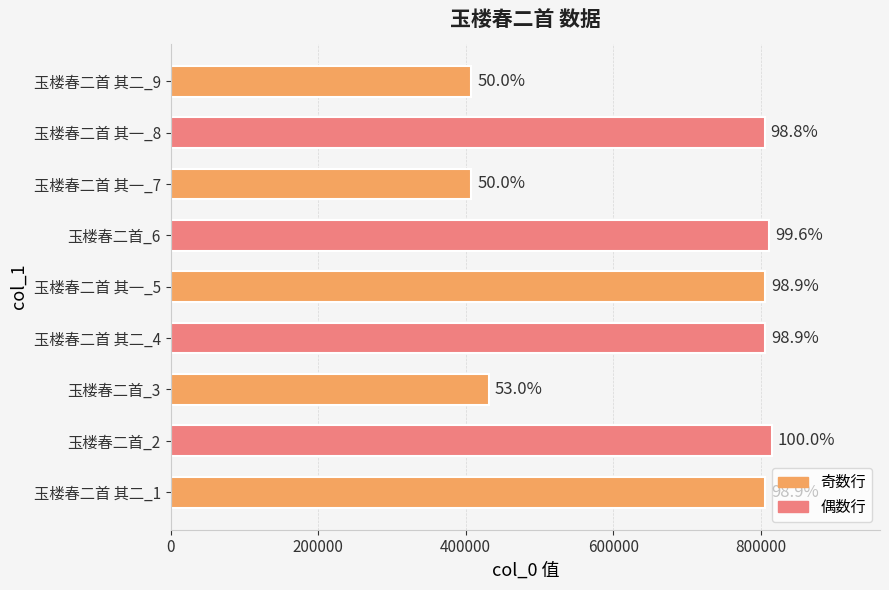

What is the difference between the maximum and minimum values?

407298